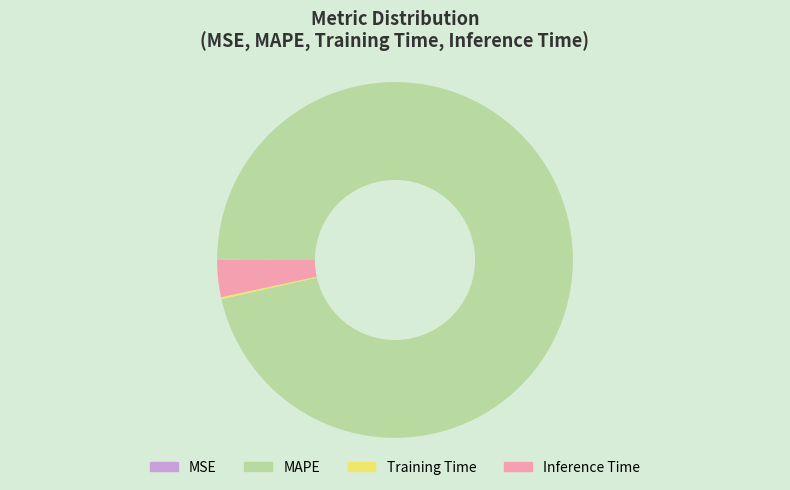

What is the majority slice?

MAPE